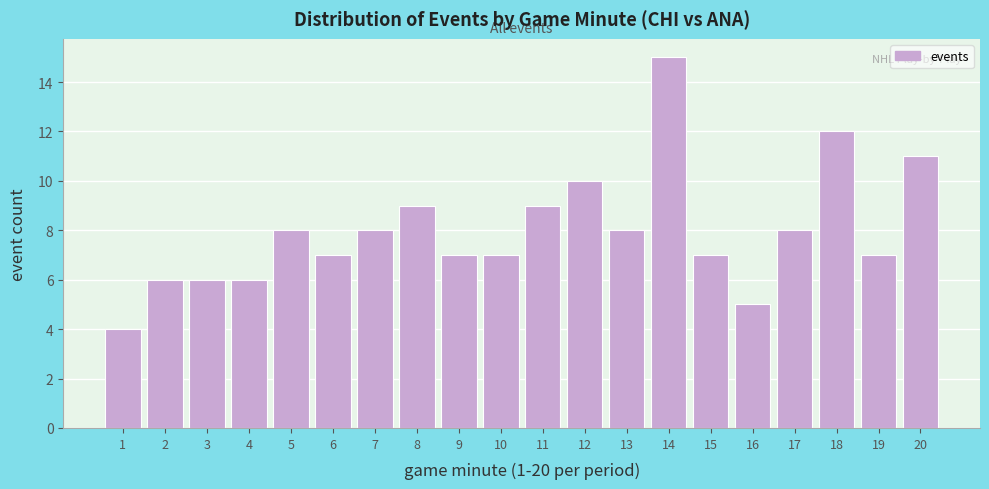

What is the height of the bar covering 15.5 to 16.5 on the x-axis? The values are not printed on the chart, so give them approximately, as read against the axis.

5